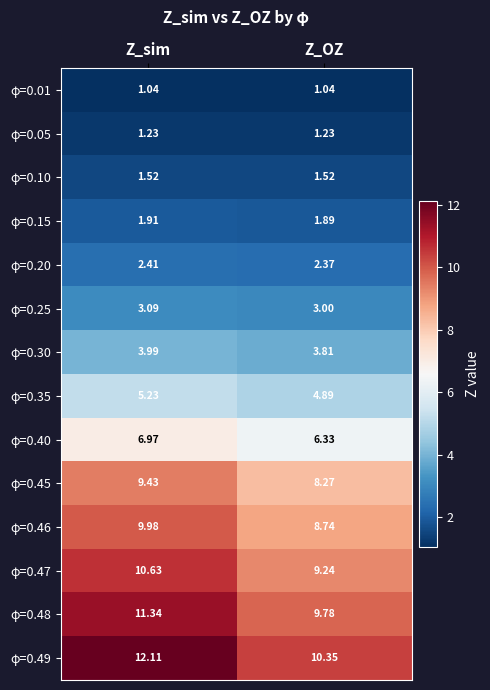

How many values in the φ=0.45 series are below 9?

1